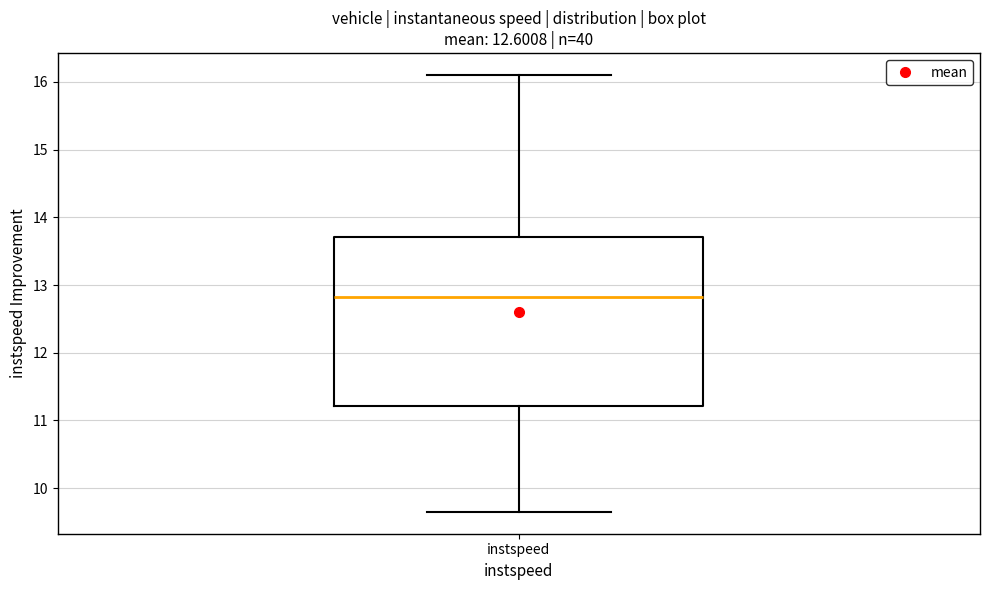

Read this box plot against the y-axis: the position of the median line, the range covered by the box, and the ends of both whiskers. The values are not printed on the chart, so give them approximately, as read against the axis.

median 12.8, box 11.2 to 13.7, whiskers 9.7 to 16.1